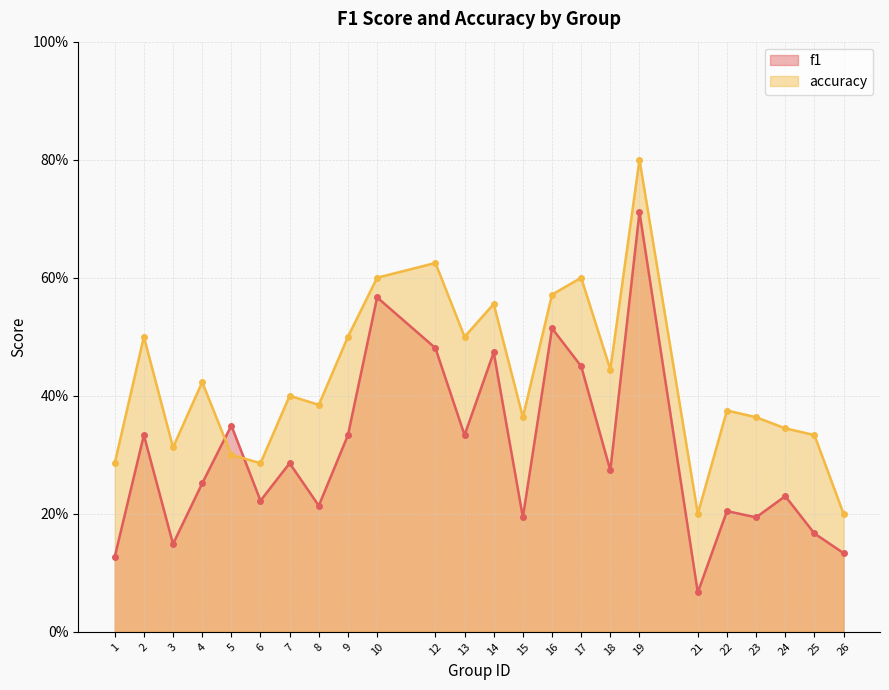

Which series has the largest range (max minus min)?

f1